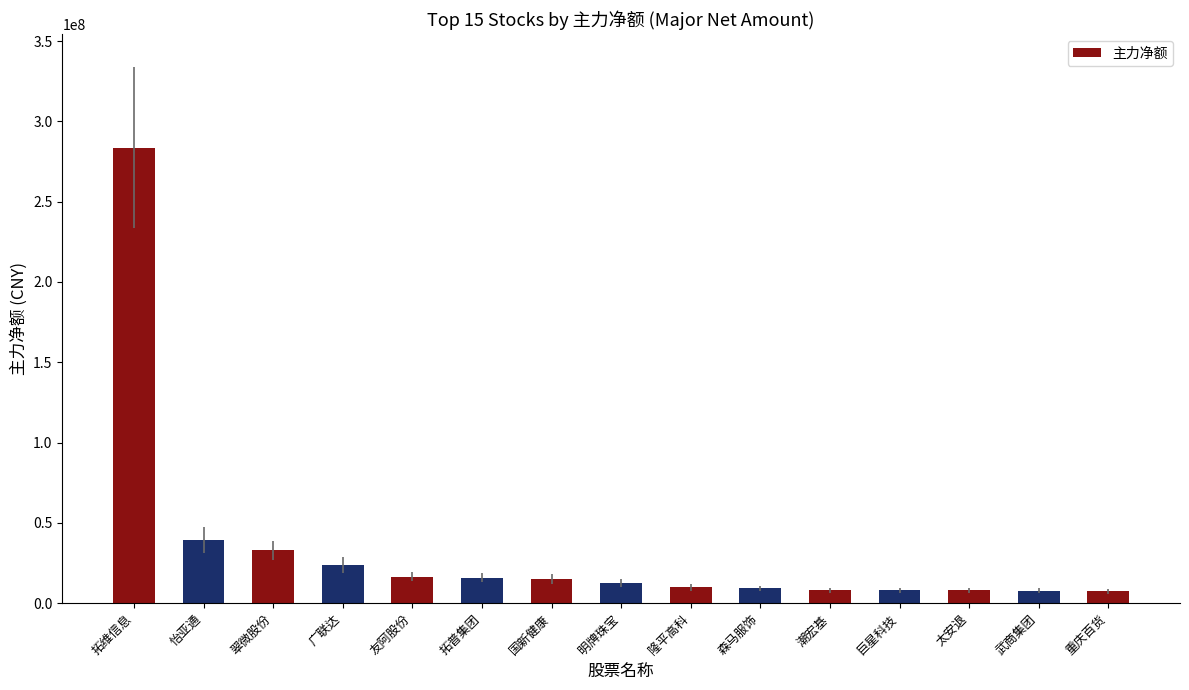

Where is the data nearest to the value 145477154?

怡亚通